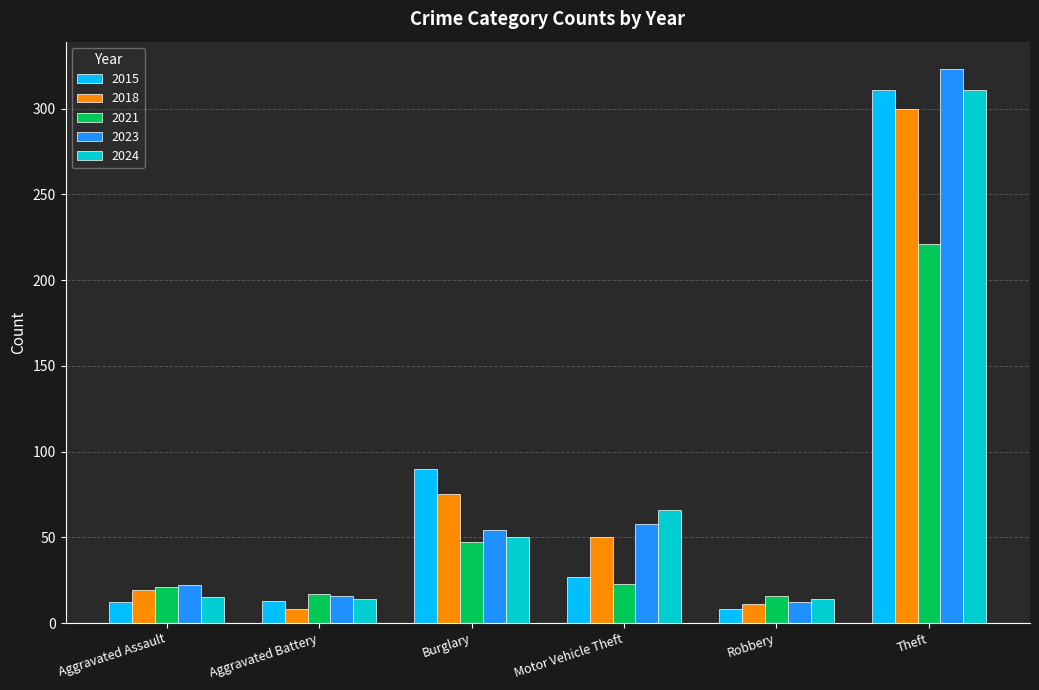

What is the difference between the highest and lowest values at Motor Vehicle Theft?

43